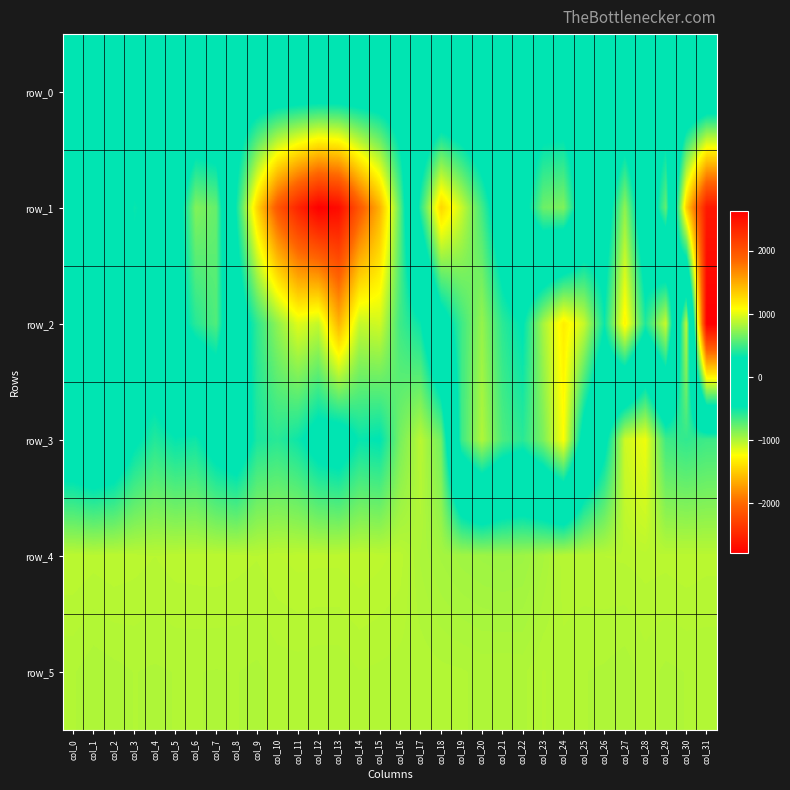

True or false: row_1 has a value of 68.0 at col_2.

True